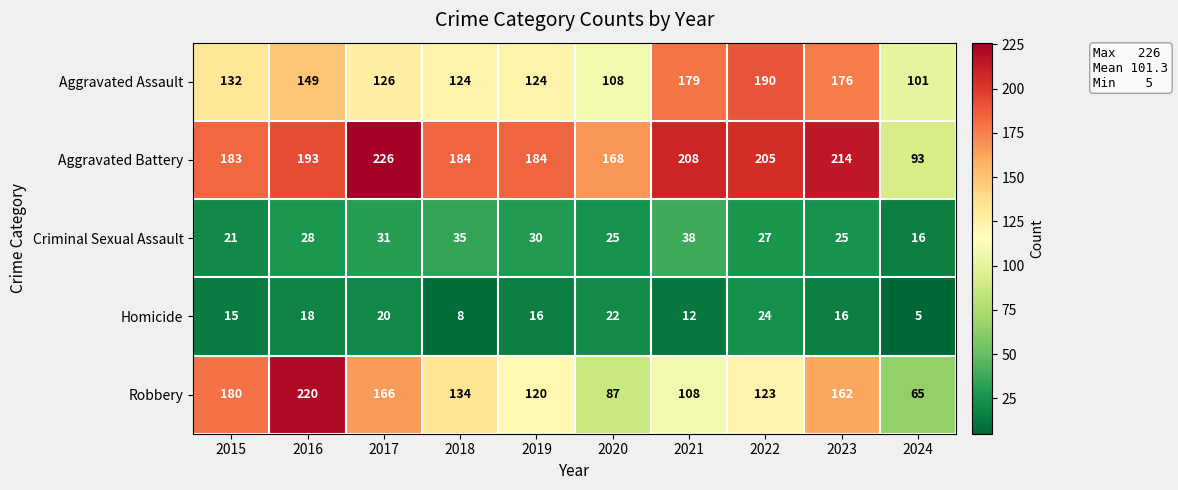

Rank the series by their maximum value, from highest to lowest.

Aggravated Battery, Robbery, Aggravated Assault, Criminal Sexual Assault, Homicide